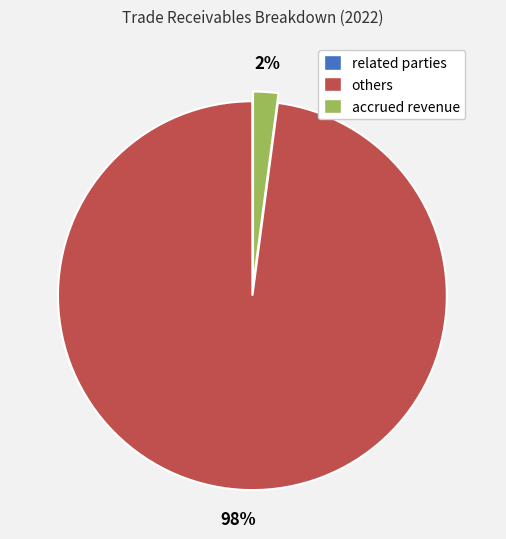

Which has a higher value, others or accrued revenue?

others